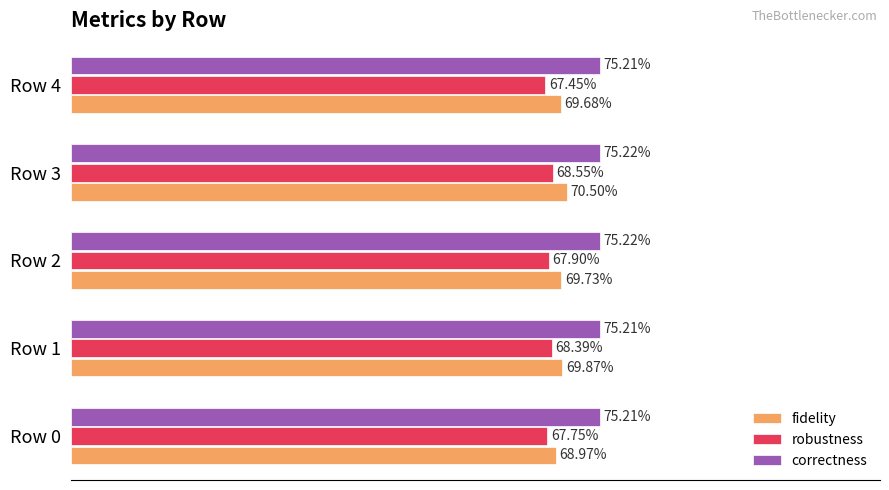

What are all the series names shown in the legend?

fidelity, robustness, correctness